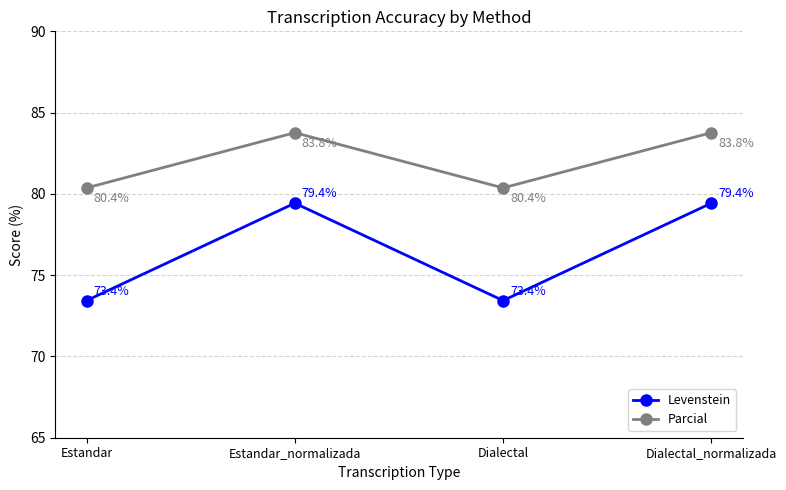

At which category does Levenstein reach its first local peak?

Estandar_normalizada